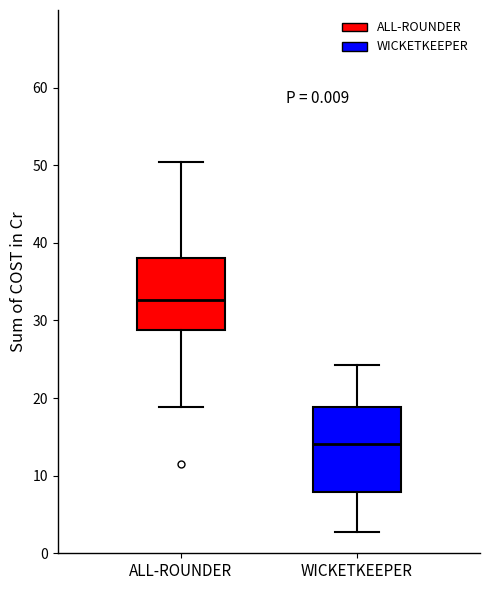

Which box is the tallest, from its lower edge to its upper edge?

WICKETKEEPER